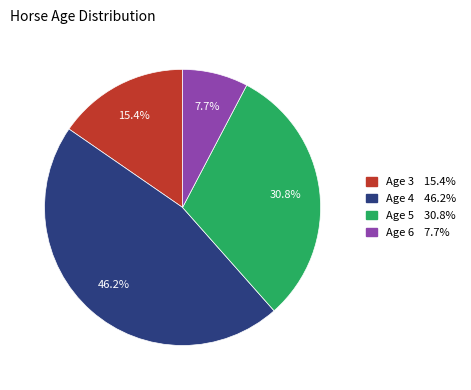

Does Age 4 represent more than half of the total?

No